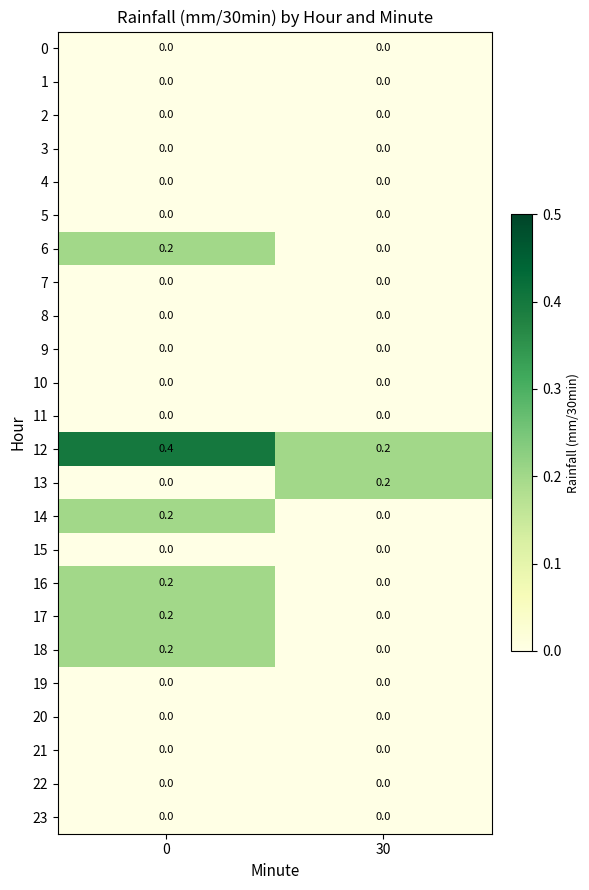

What is the difference between the highest and lowest values at 0?

0.4